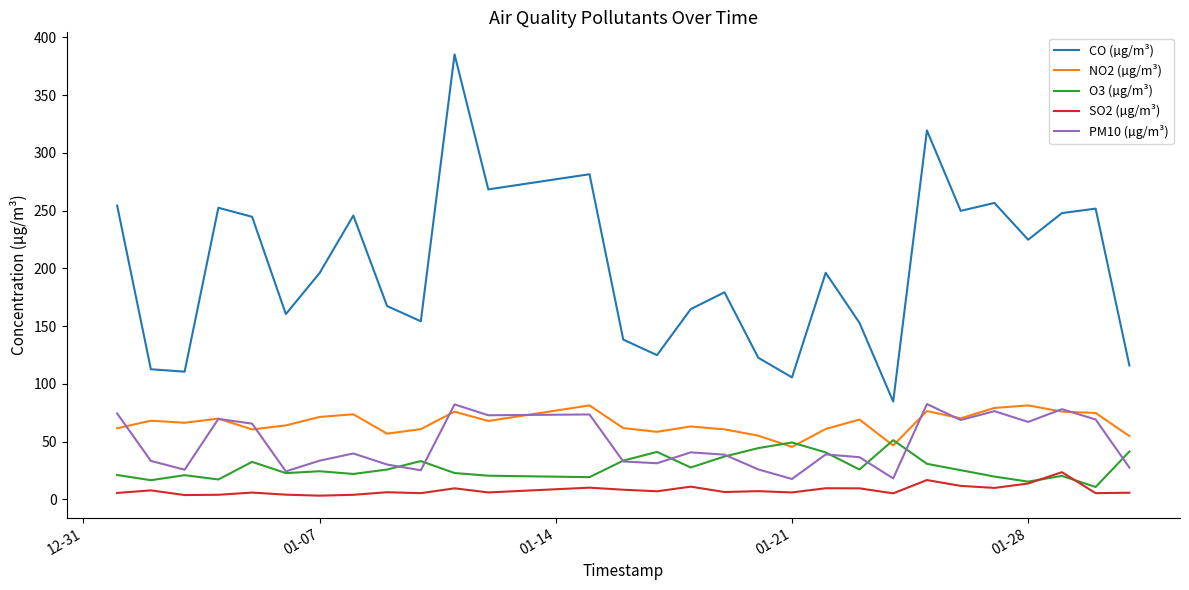

Which series has the widest spread of values?

CO (µg/m³)